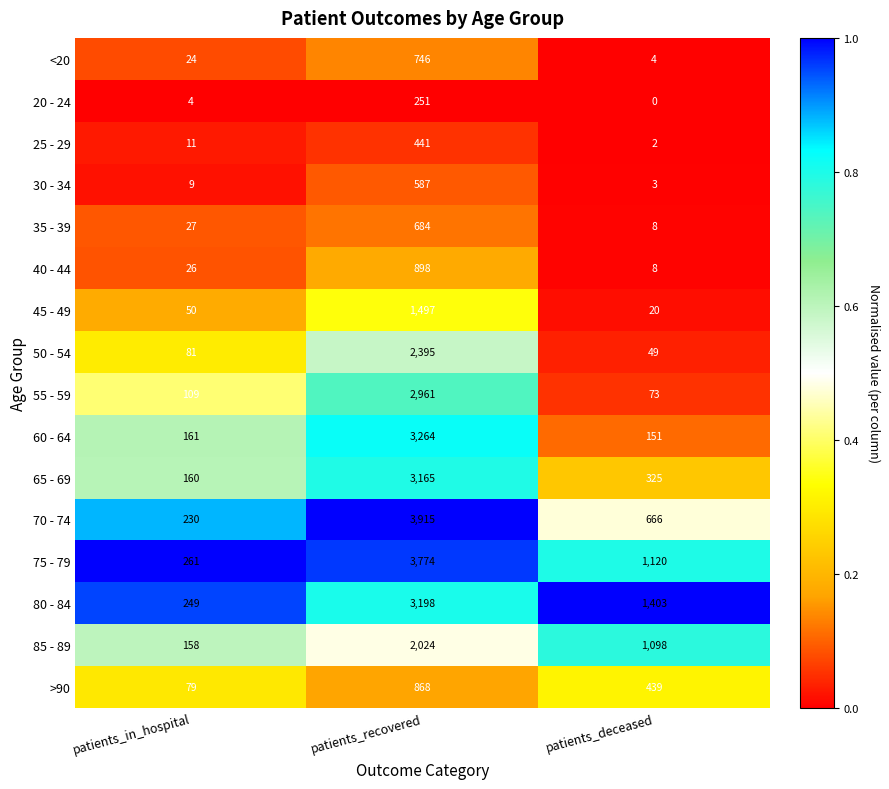

Rank the series by their maximum value, from lowest to highest.

20 - 24, 25 - 29, 30 - 34, 35 - 39, <20, >90, 40 - 44, 45 - 49, 85 - 89, 50 - 54, 55 - 59, 65 - 69, 80 - 84, 60 - 64, 75 - 79, 70 - 74